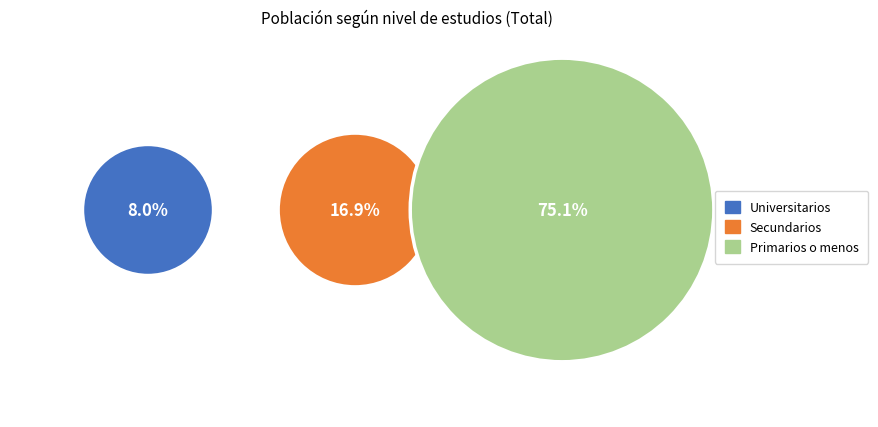

Which slice represents more than half of the pie?

Primarios o menos